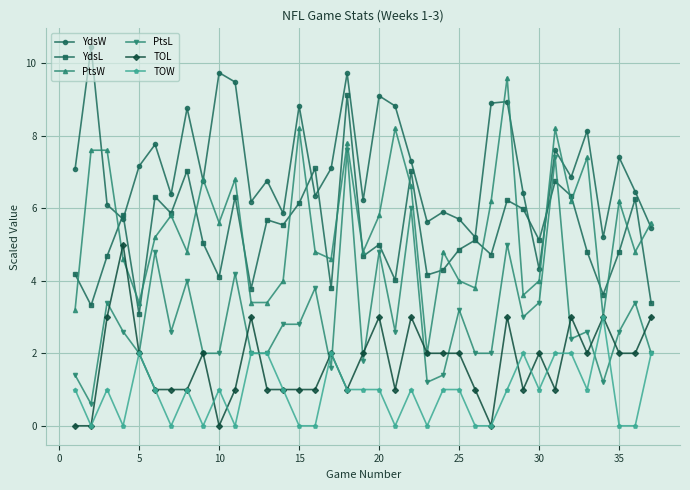

Does the chart have visible grid lines?

Yes